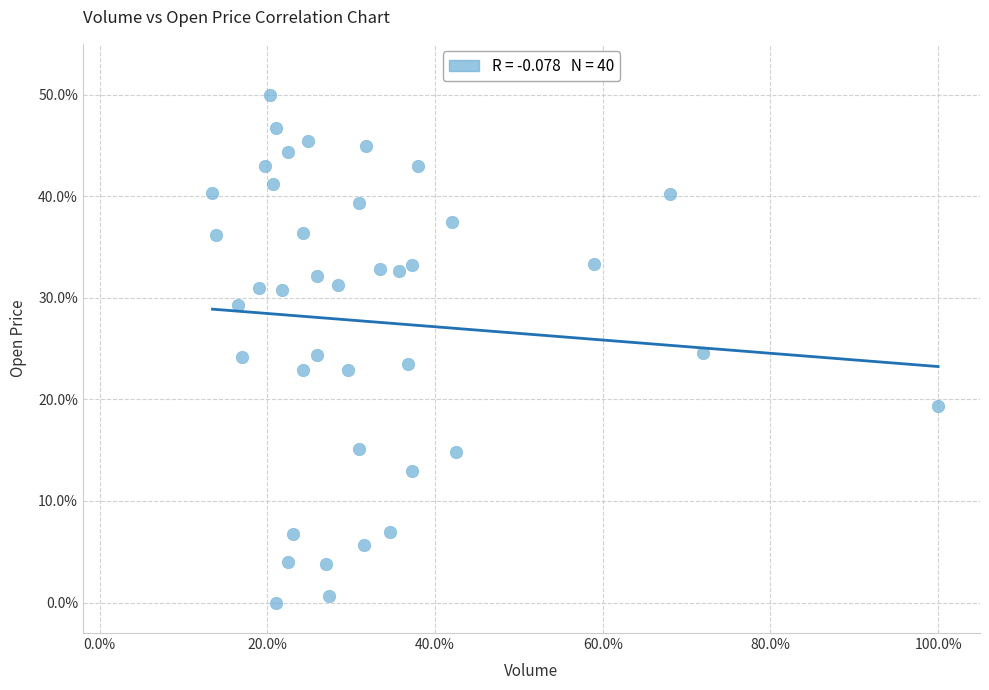

What is the range of X values (max minus min)?

86.5